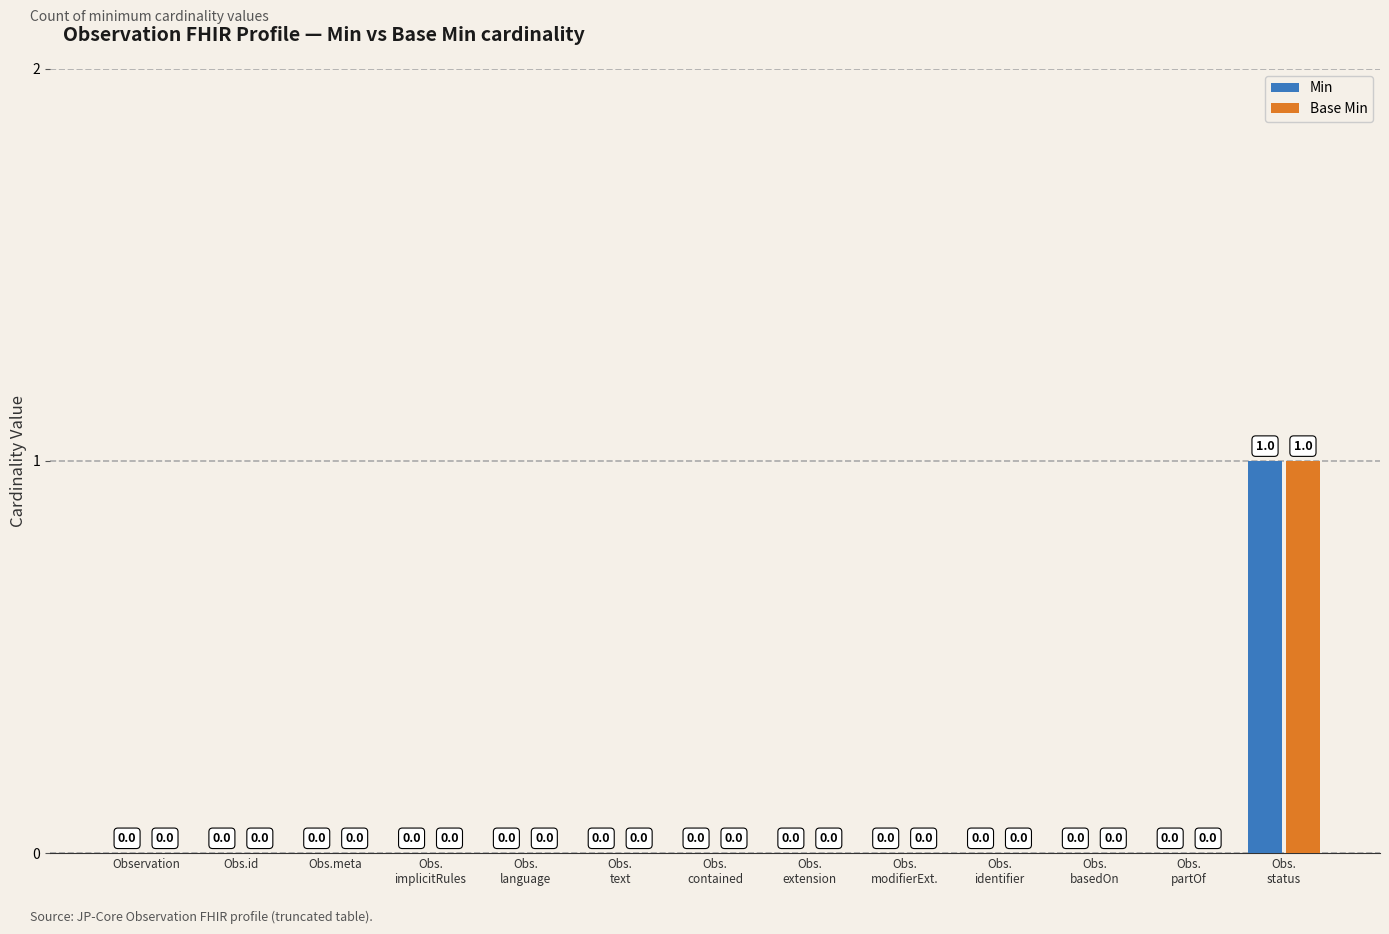

True or false: Base Min has a value of 1 at Obs.id.

False